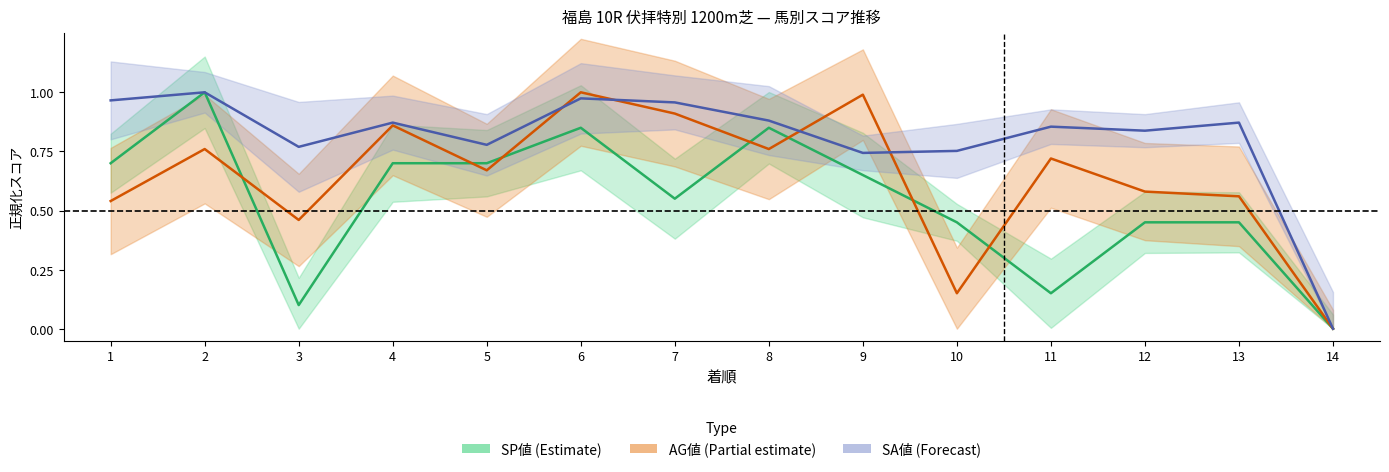

List the series in order of their peak value, lowest first.

SP値, AG値, SA値